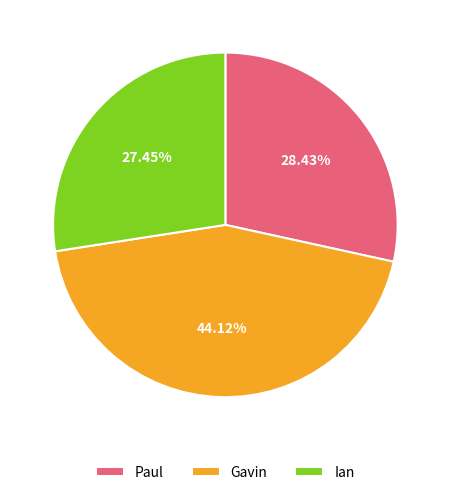

Is the sum of Paul and Gavin greater than half?

Yes